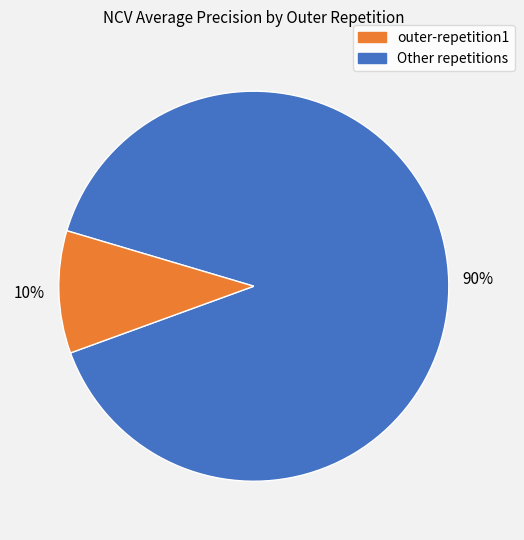

Is there a majority slice in this chart?

Yes